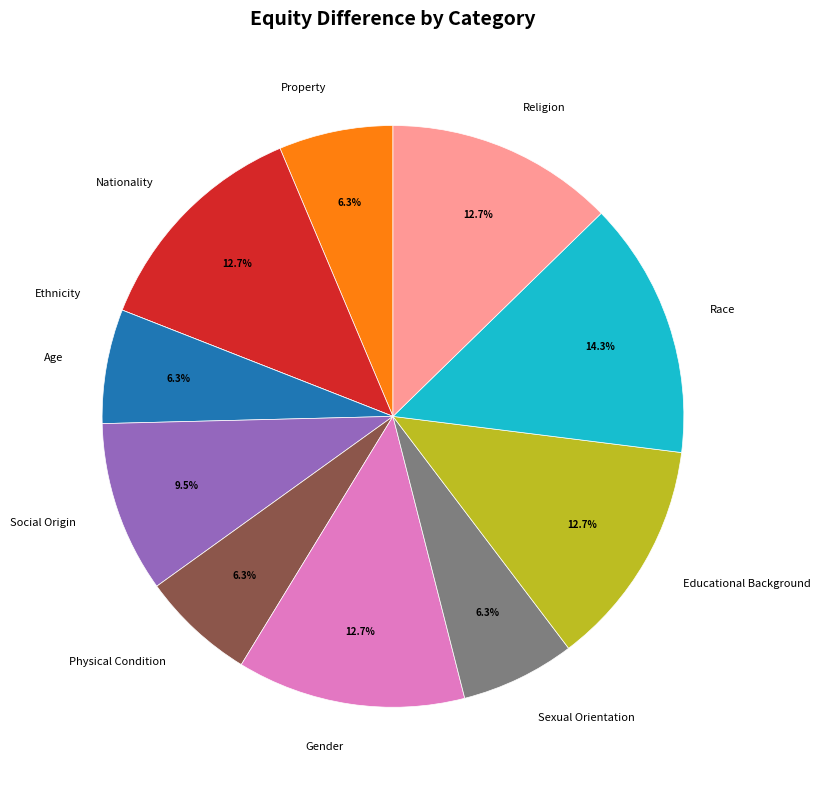

What percentage is the Sexual Orientation slice, to the nearest percent?

6%